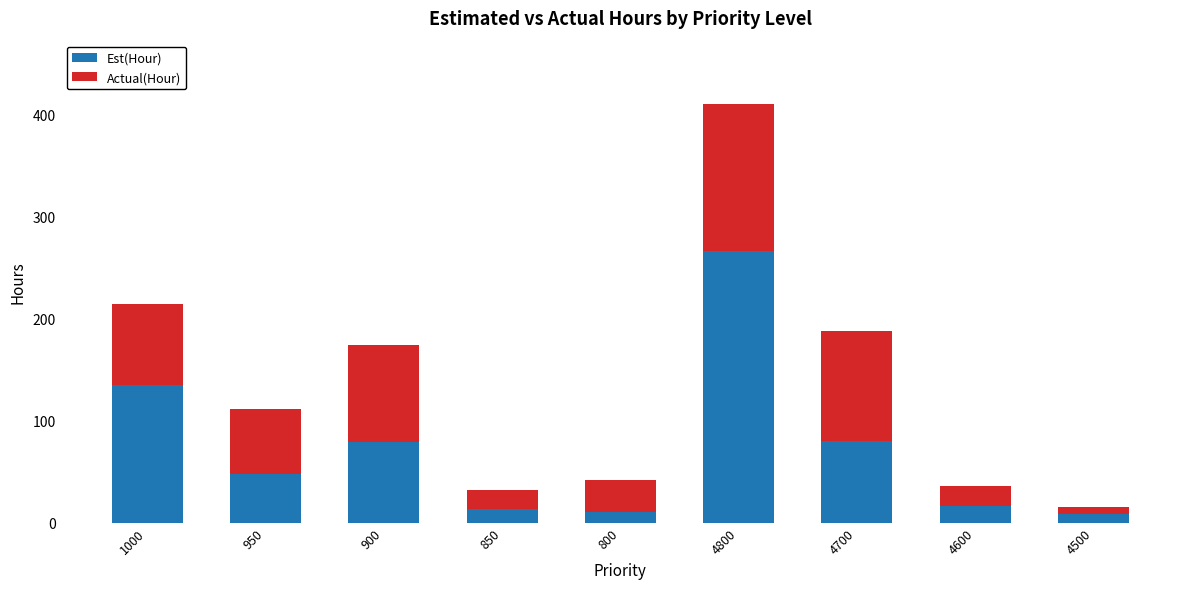

What is the approximate value of Est(Hour) at 950?

48.0